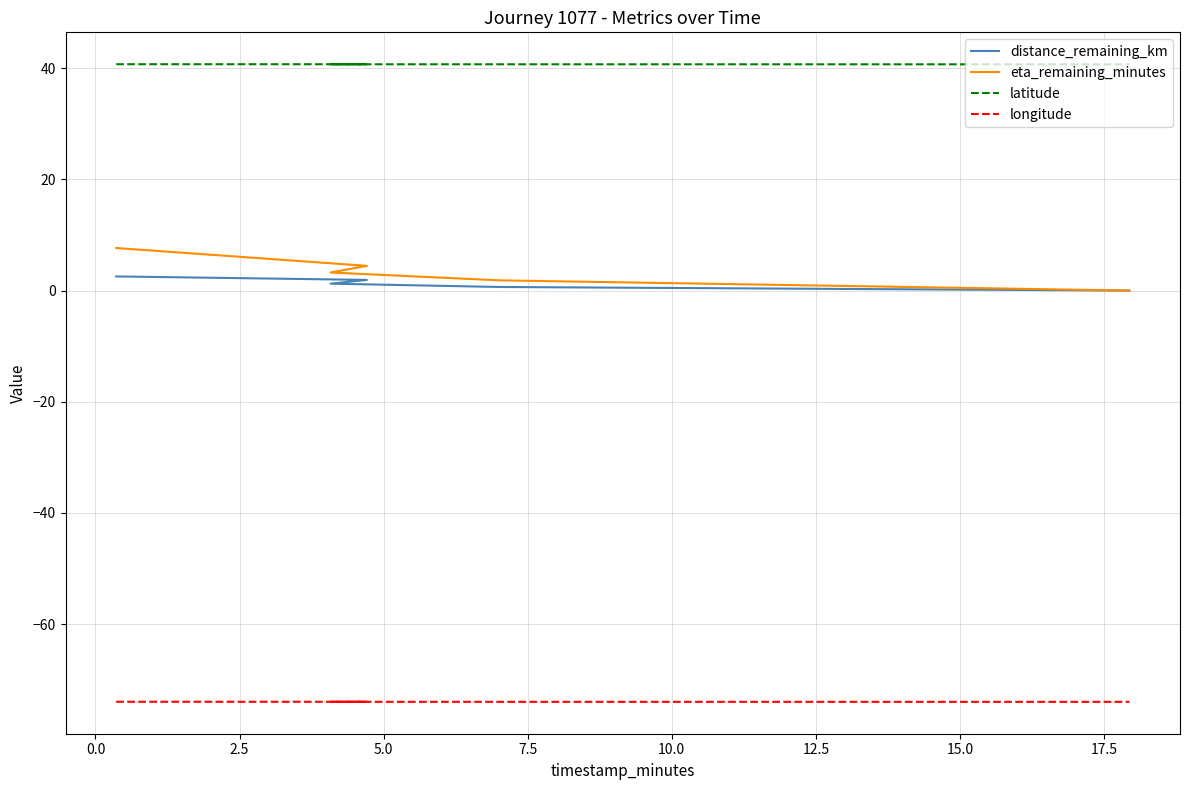

Count the latitude values in the range 40 to 41.

5